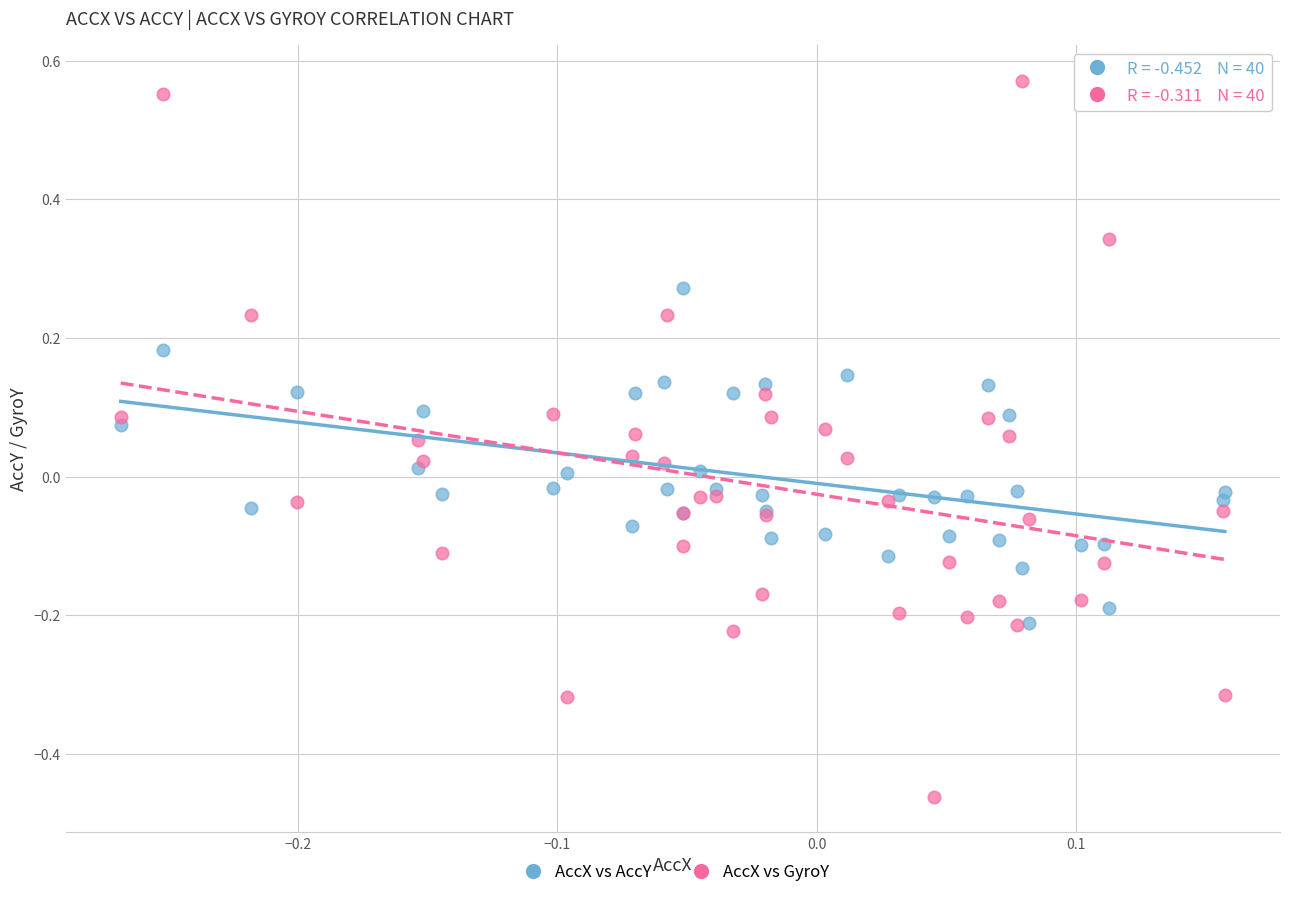

Which series has the largest Y range (max minus min)?

AccX vs GyroY